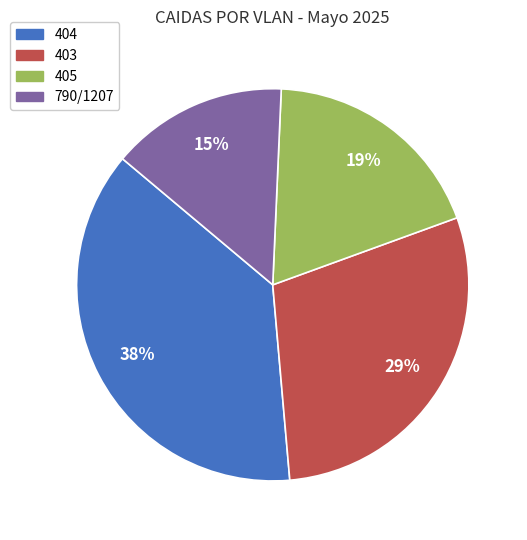

Is there any slice that represents more than half of the pie?

No